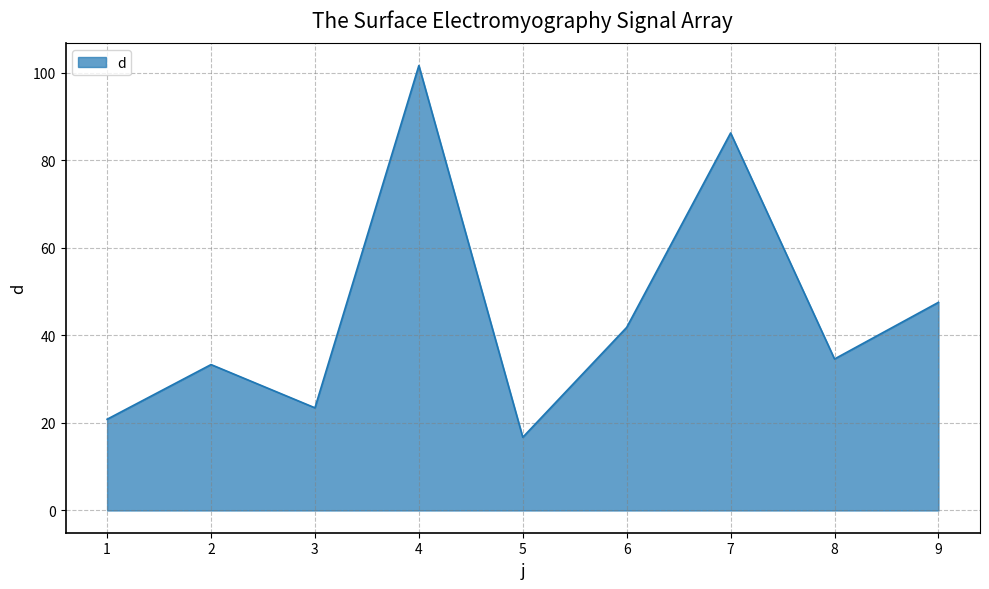

Reading left to right, transcribe all the data shown in this chart.

20.8	33.3	23.5	101.7	16.7	41.8	86.3	34.6	47.6